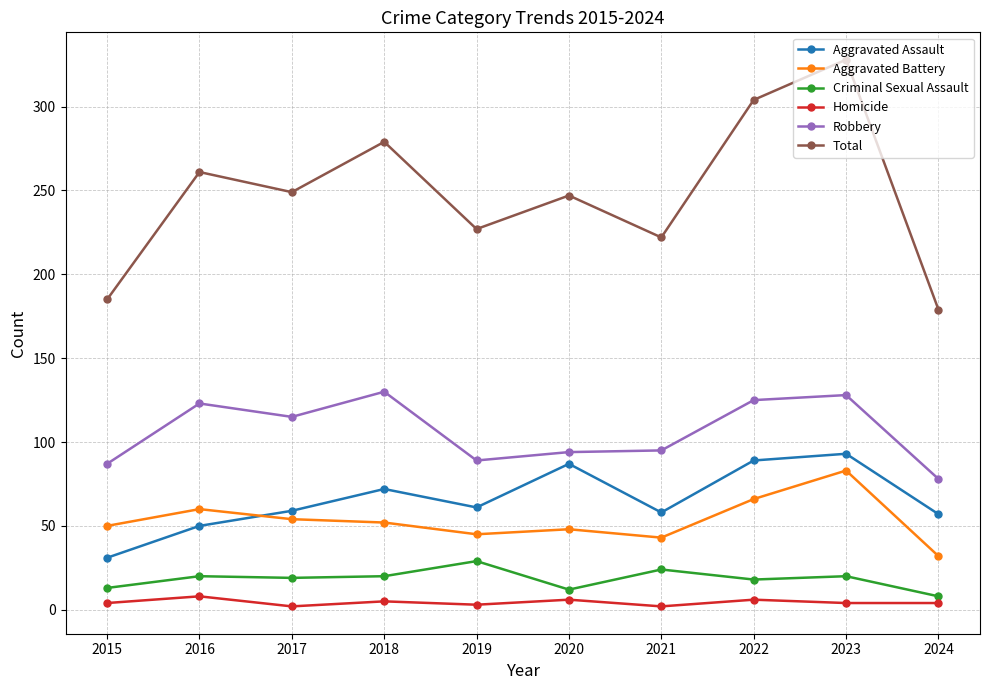

What is the lowest value of the Total series?

179